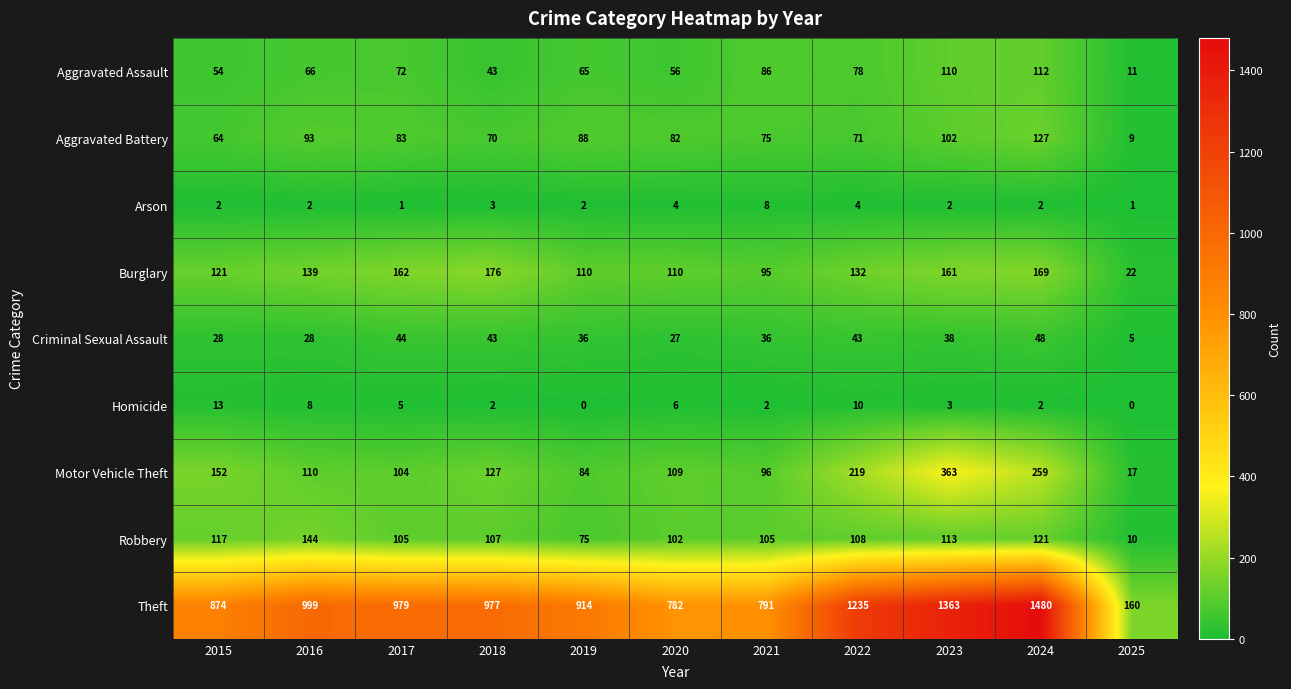

What is the difference between the highest and lowest values at 2018?

975